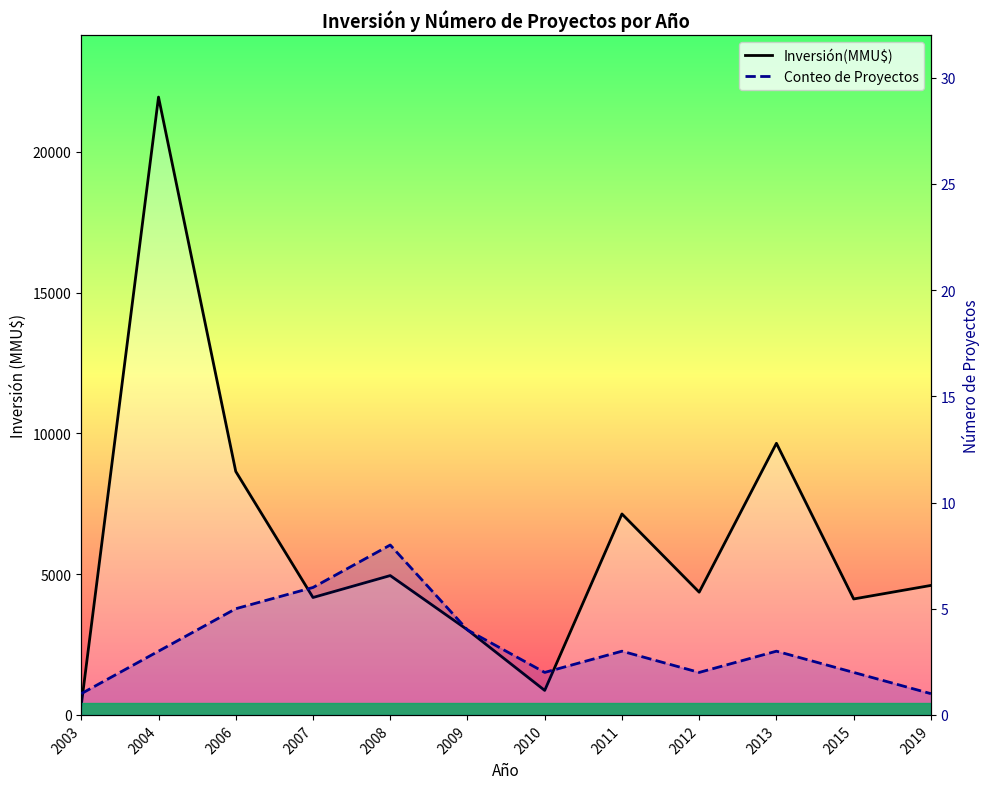

True or false: Inversión(MMU$) and Conteo de Proyectos intersect in this chart.

False